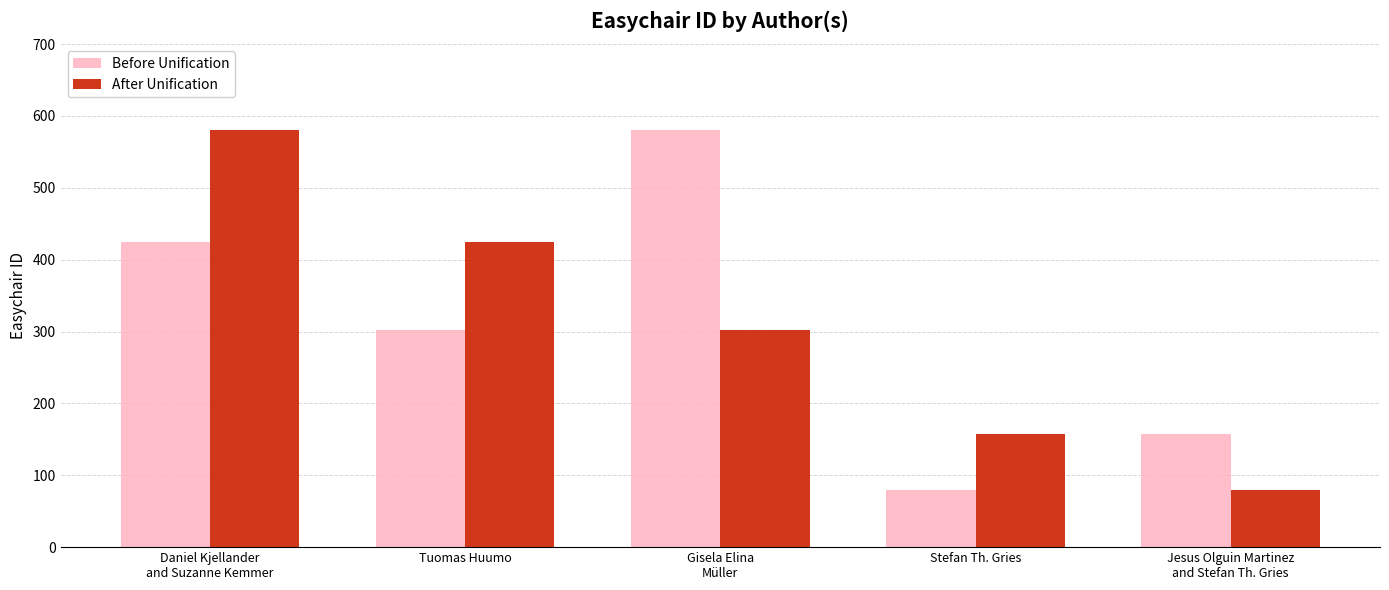

The value of Before Unification at Daniel Kjellander
and Suzanne Kemmer is 235. True or false?

False